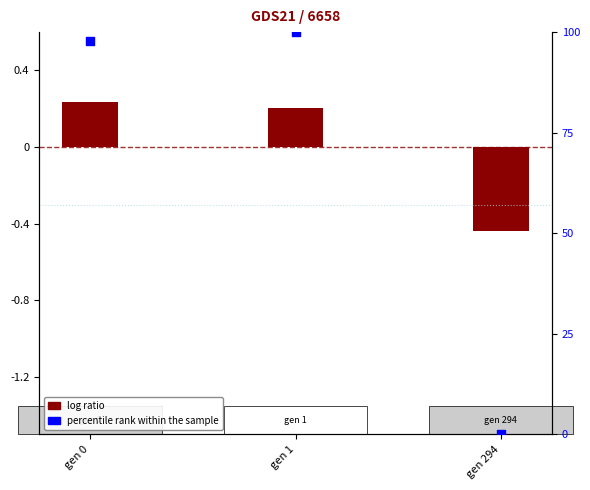

Between gen 294 and gen 0, which is larger?

gen 0